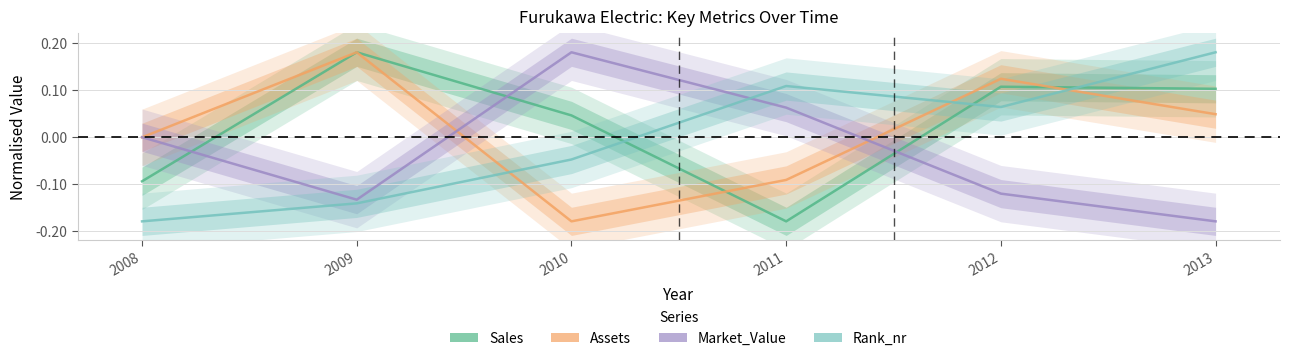

List the series in order of their overall mean, lowest first.

Market_Value, Rank_nr, Assets, Sales